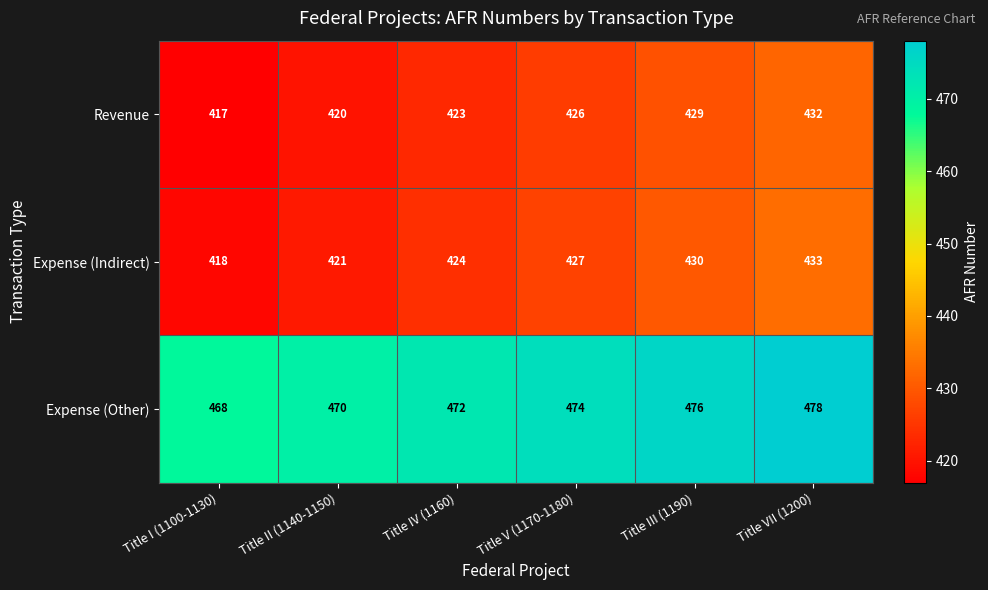

What is the greatest value displayed?

478